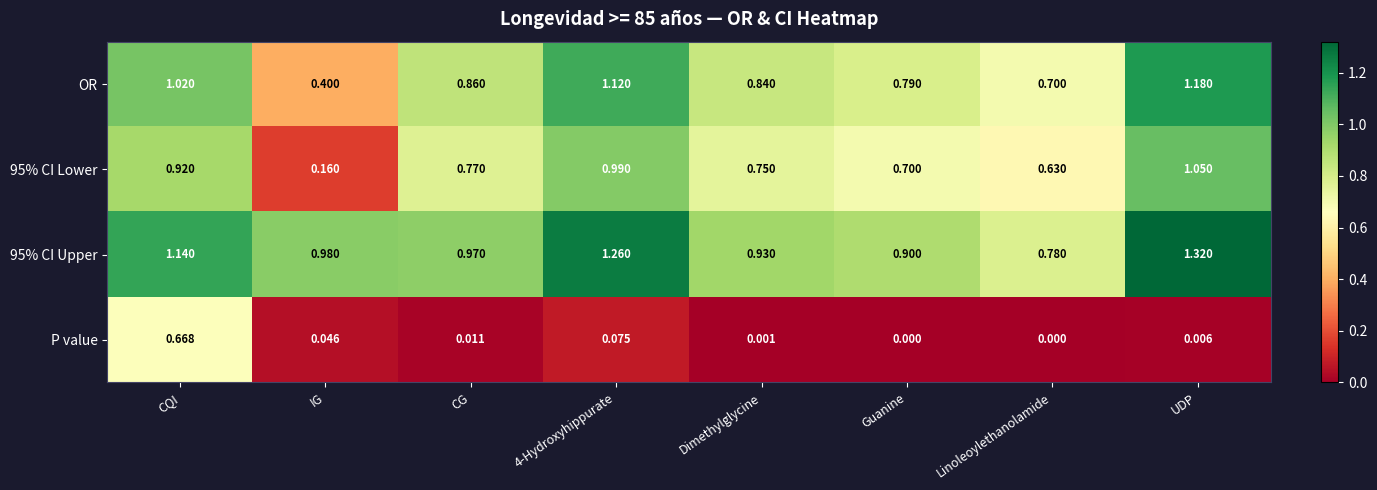

Which series has the widest spread of values?

95% CI Lower